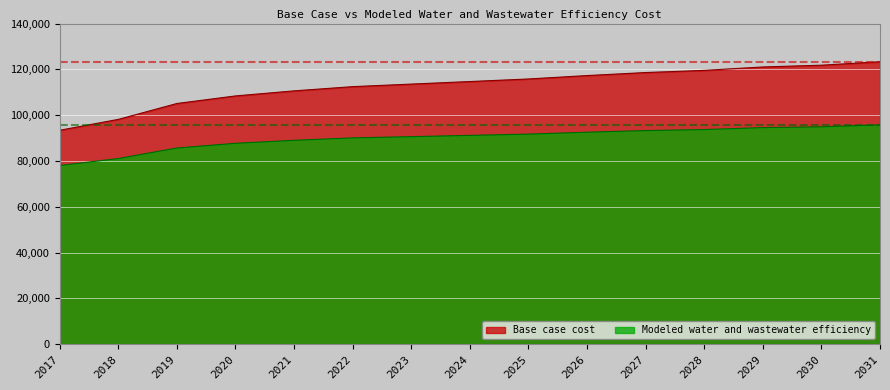

The value of Base case cost at 2023 is 113561.2. True or false?

True